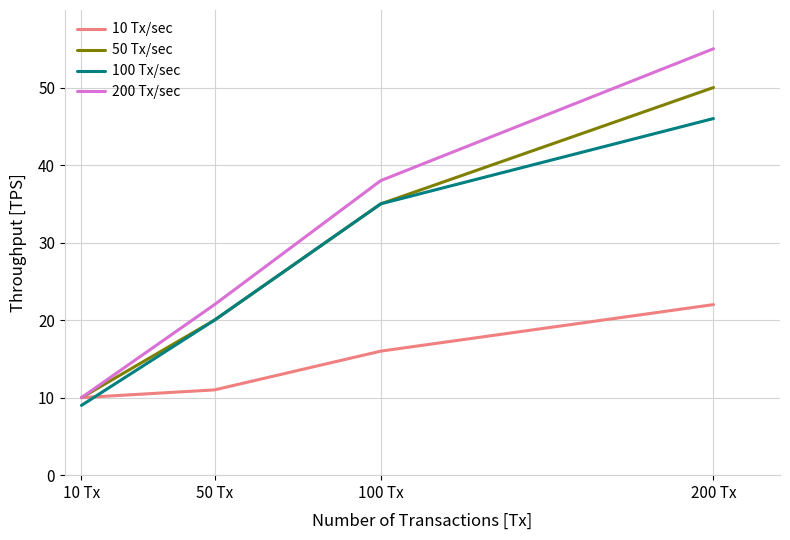

What is the approximate value of 100 Tx/sec at 100 Tx?

35